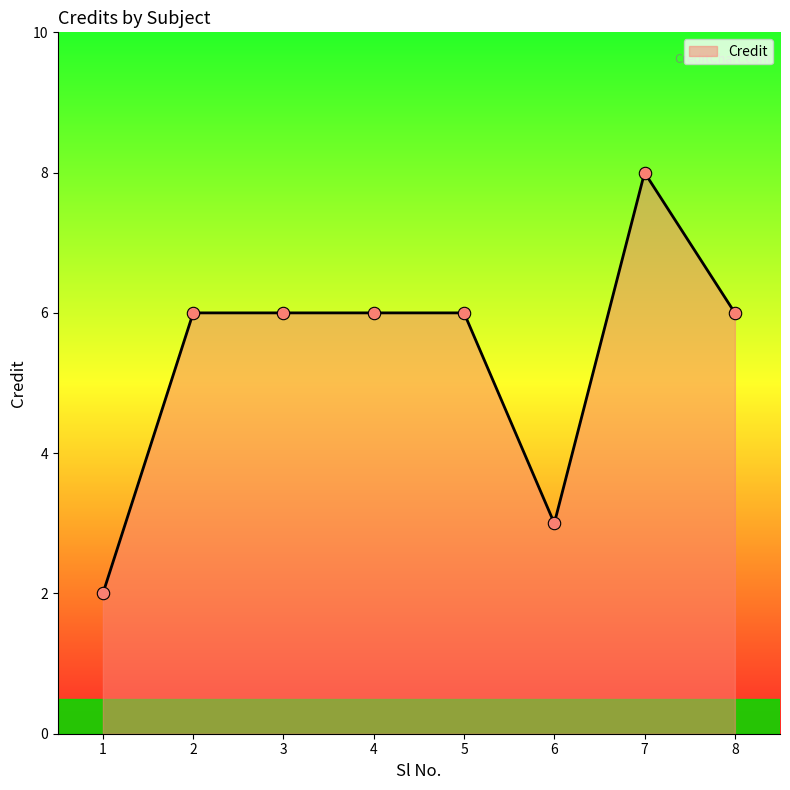

Between 5 and 6, which is larger?

5